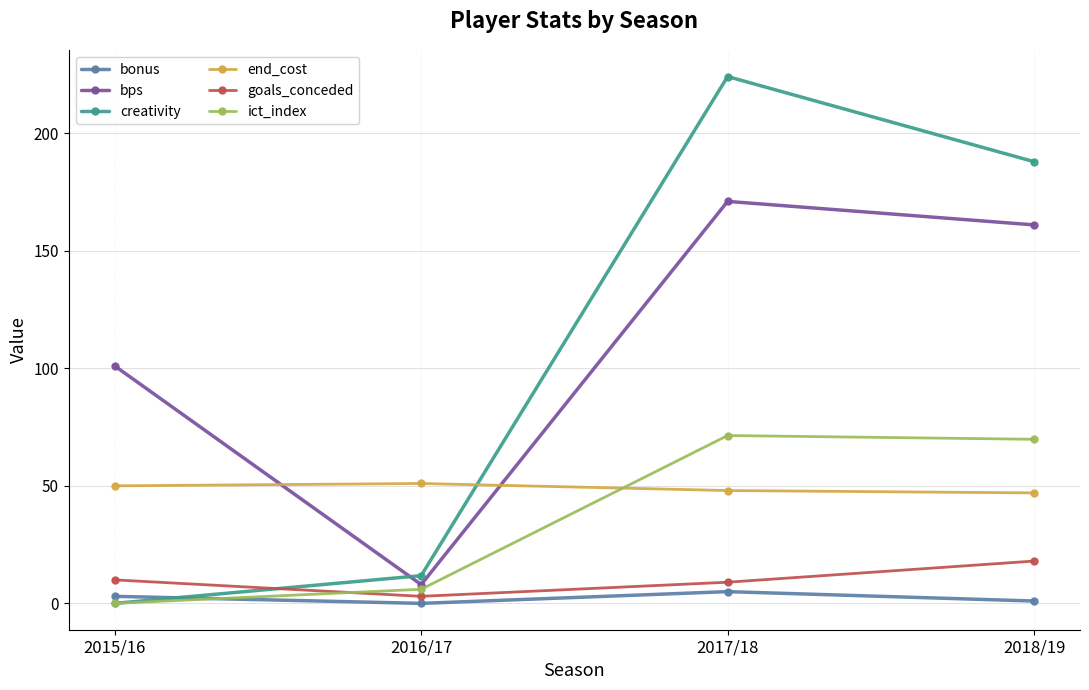

How many end_cost values are between 48 and 51?

3